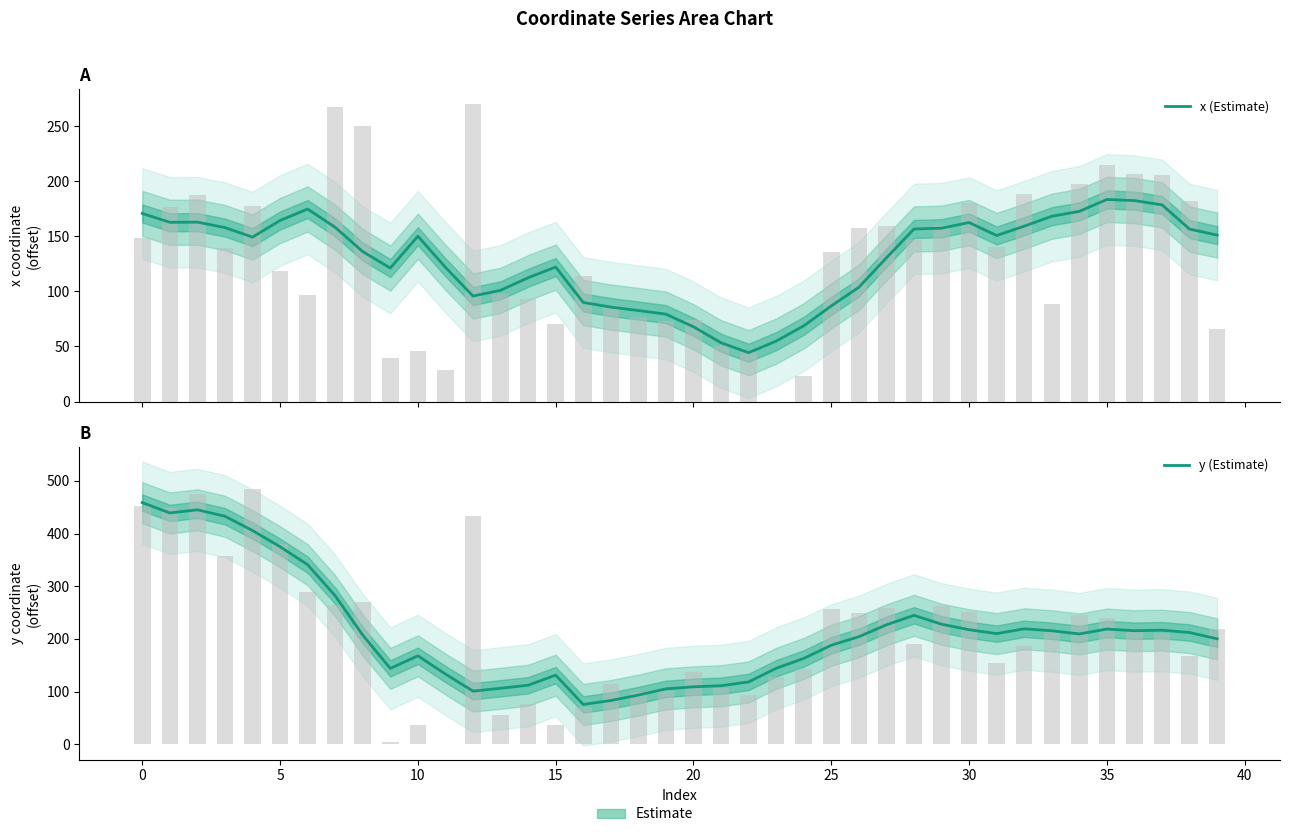

Is it true that x (Estimate) equals 130.5 at 27?

True